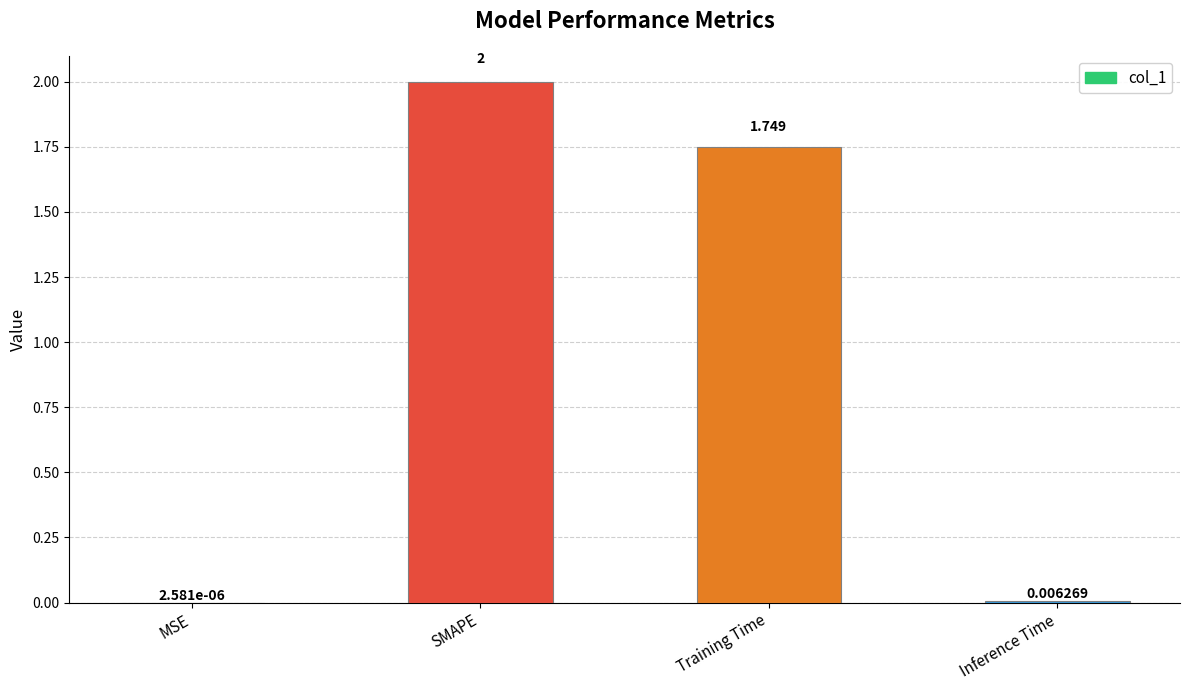

Between Inference Time and SMAPE, which is larger?

SMAPE